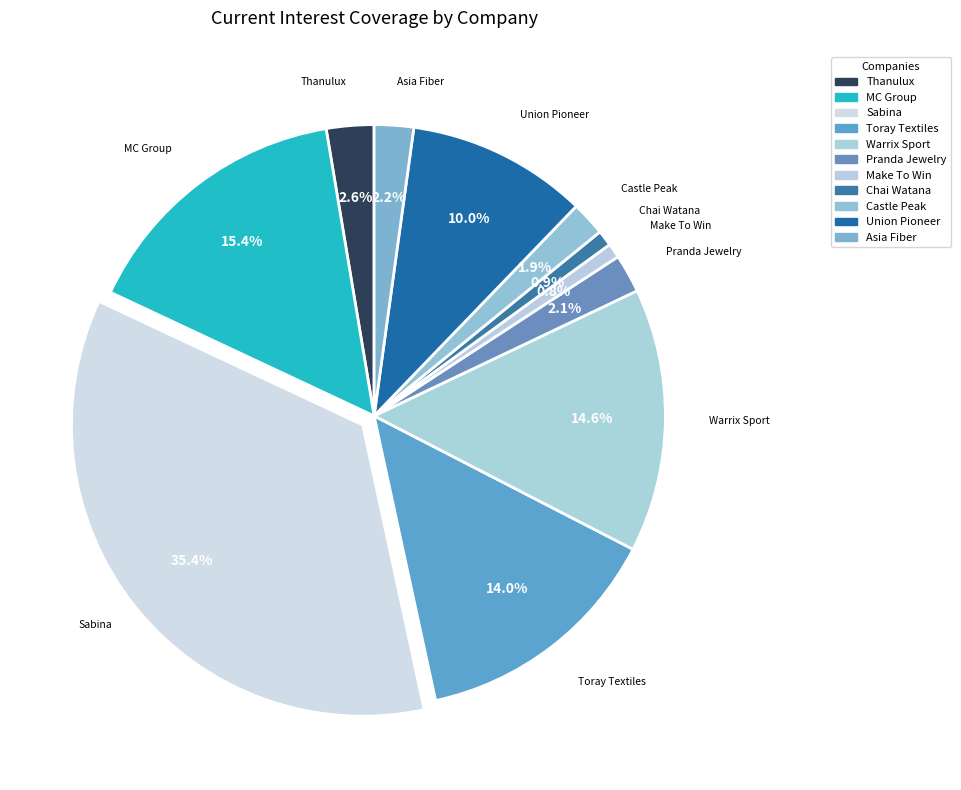

How many slices are in this pie chart?

11